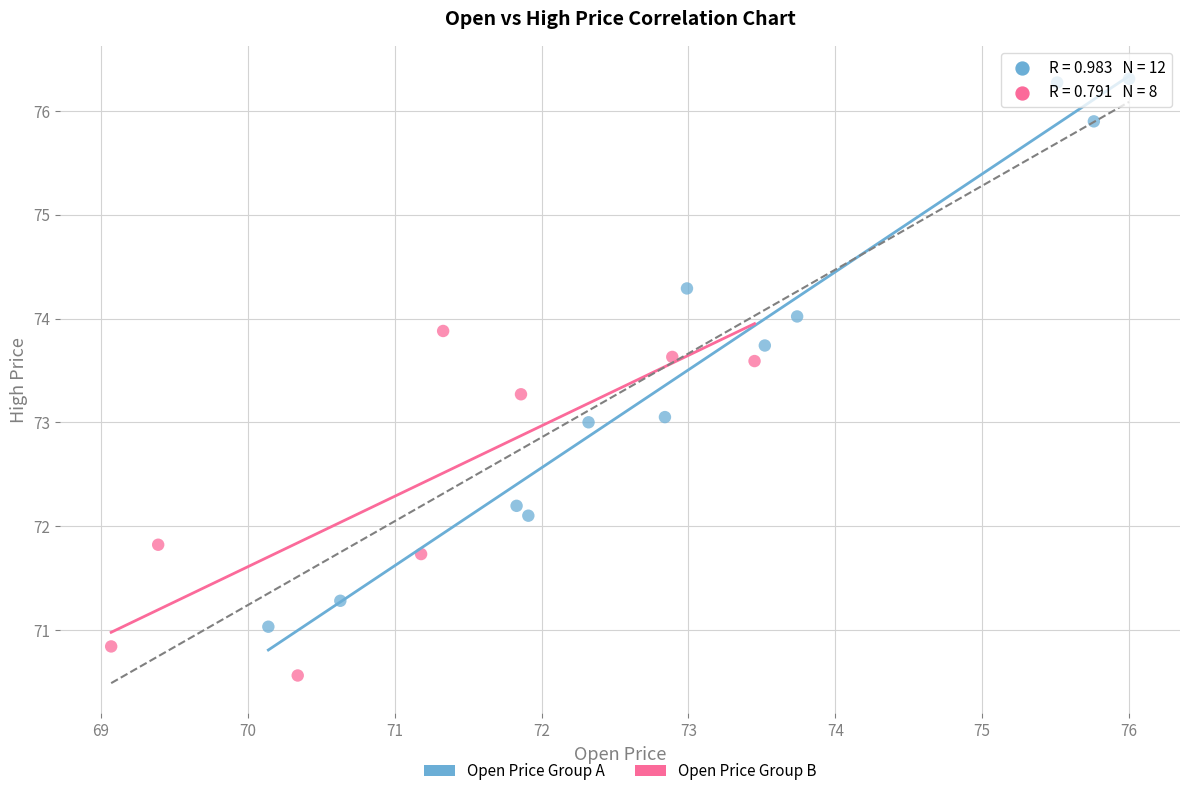

Which series has the widest spread of Y values?

Open Price Group A